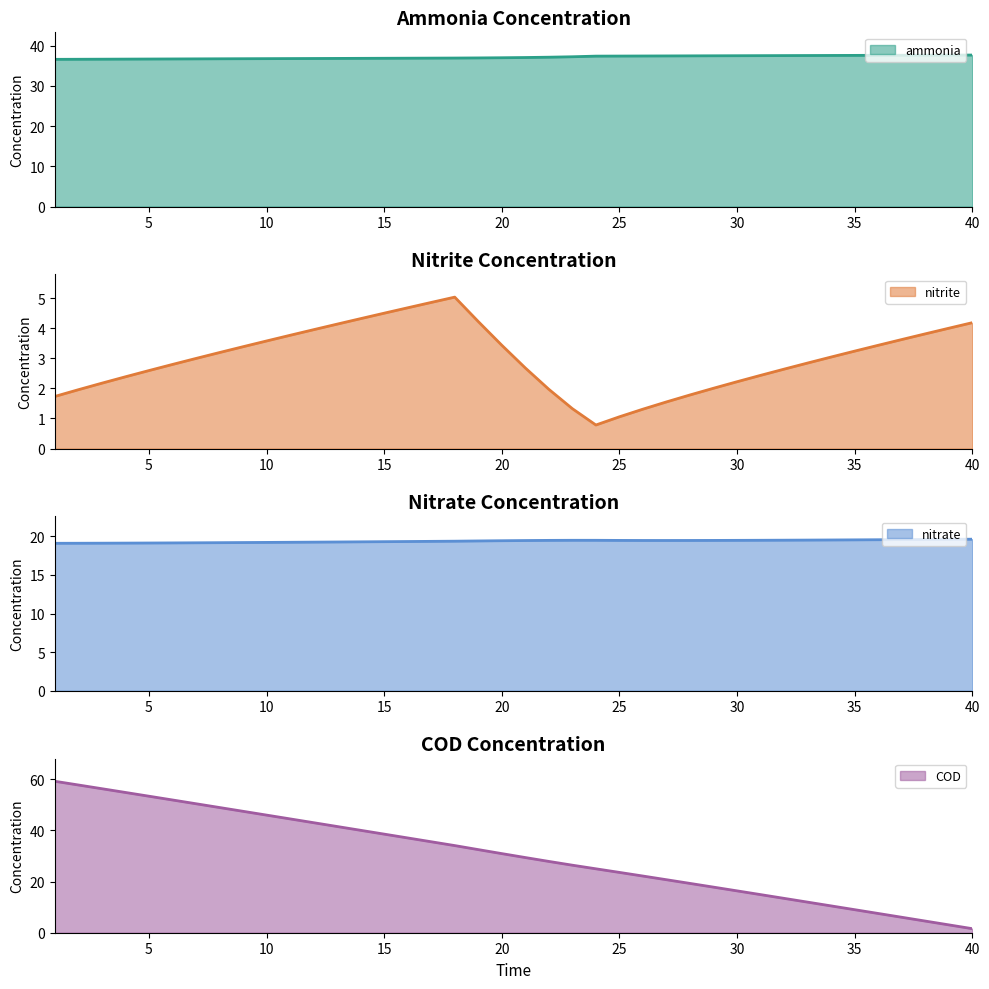

The value of nitrite at 24 is 0.8. True or false?

True